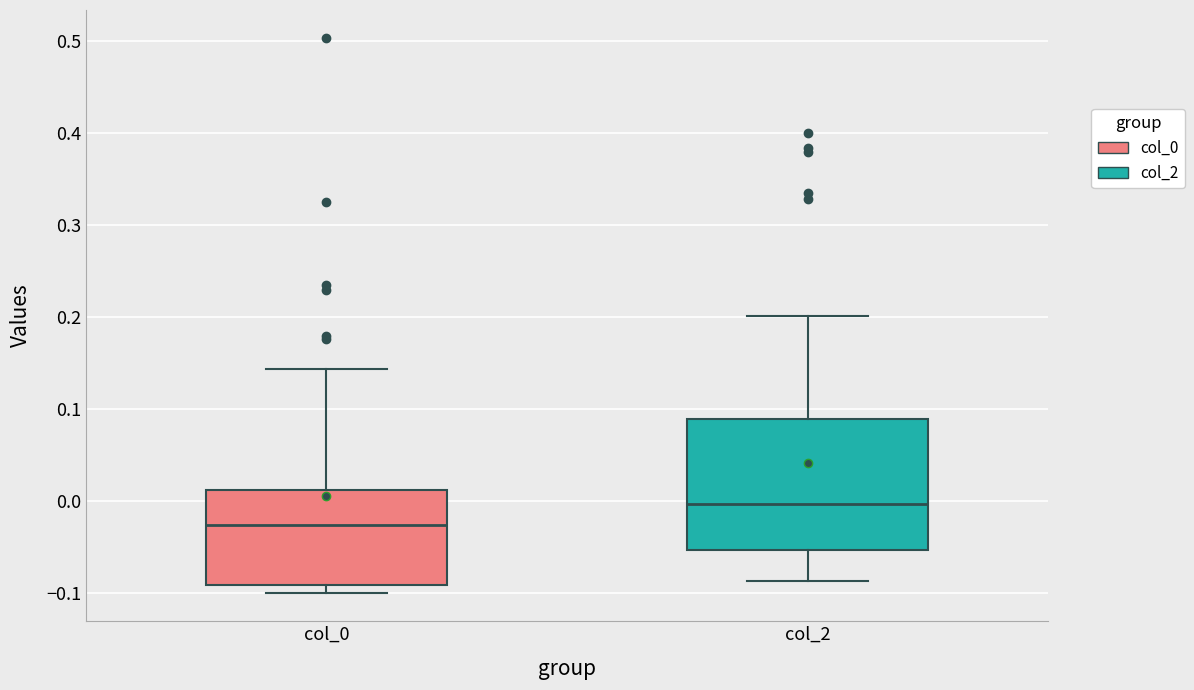

Comparing the boxes themselves (not the whiskers), which one is the tallest?

col_2